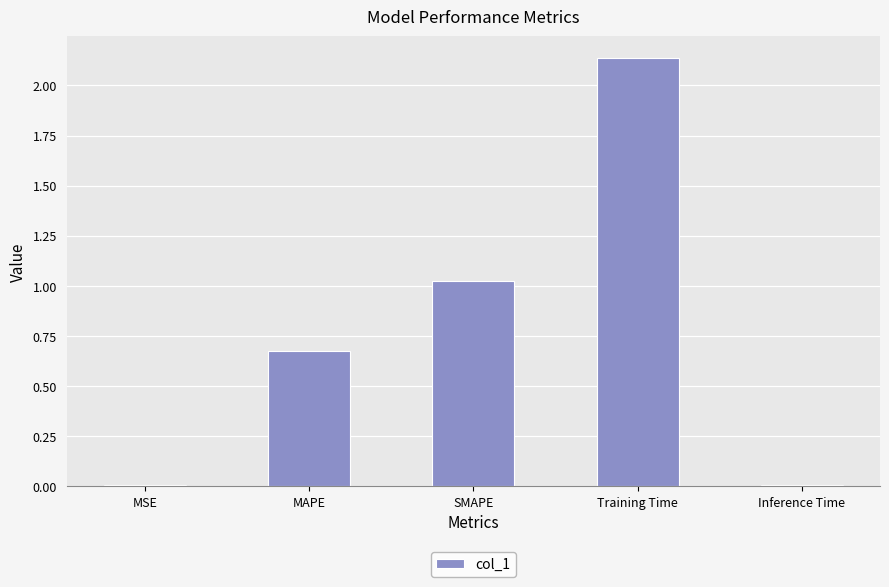

What is the change in value from MAPE to Training Time?

+1.5